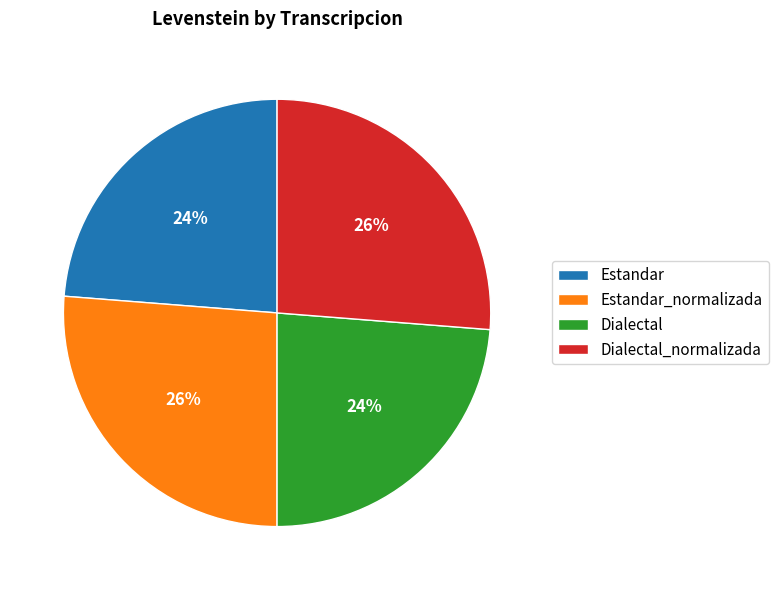

Approximately how many times larger is the value at Estandar compared to Estandar_normalizada?

0.9